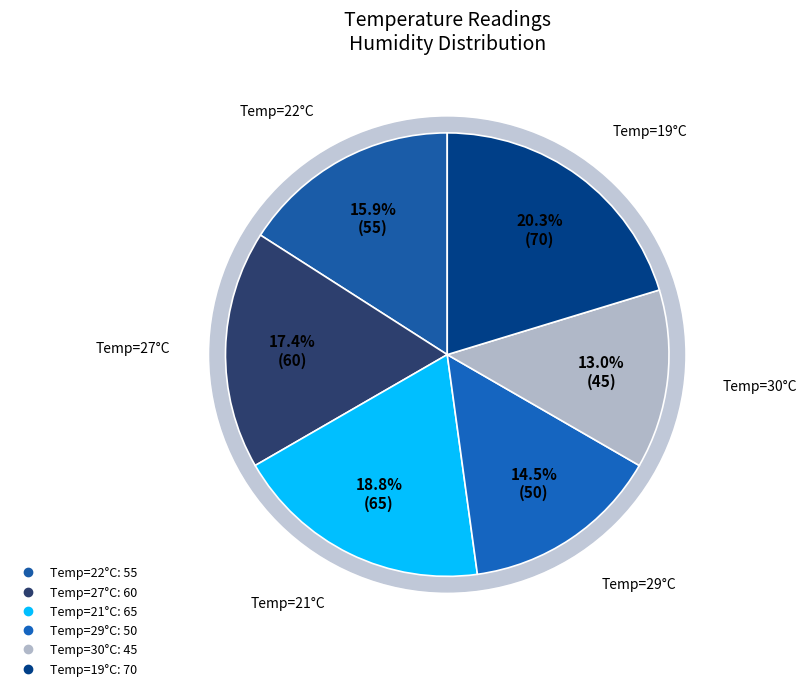

What is the ratio of the value at 19 to the value at 27?

1.2